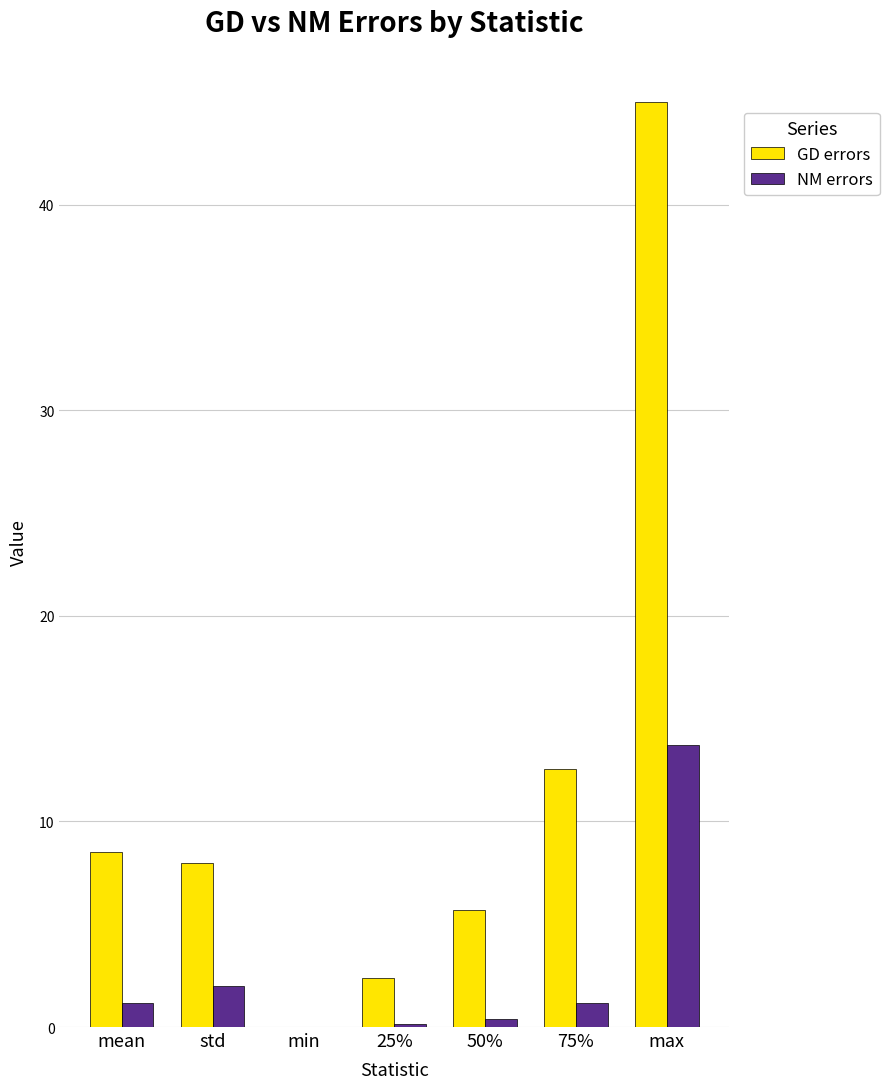

Which category has the highest value in the GD errors series?

max